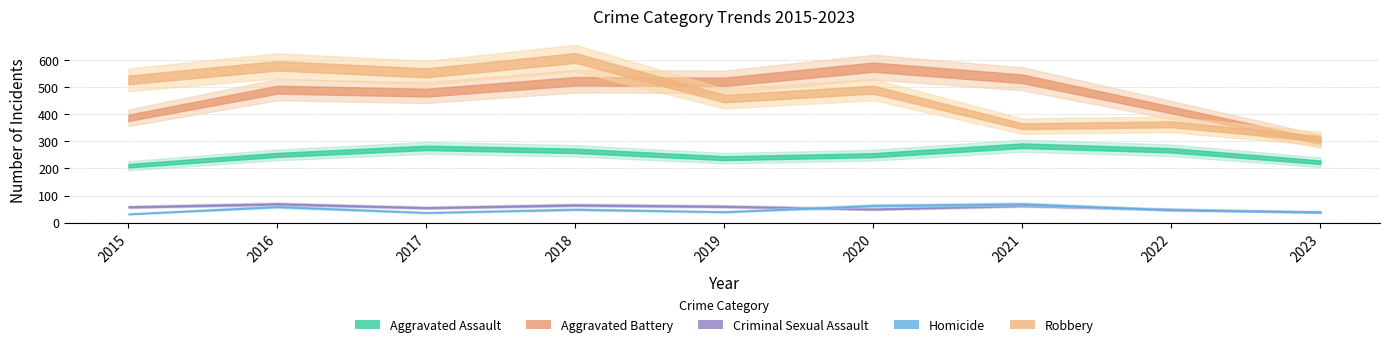

Which label corresponds to the largest value in the chart?

2018